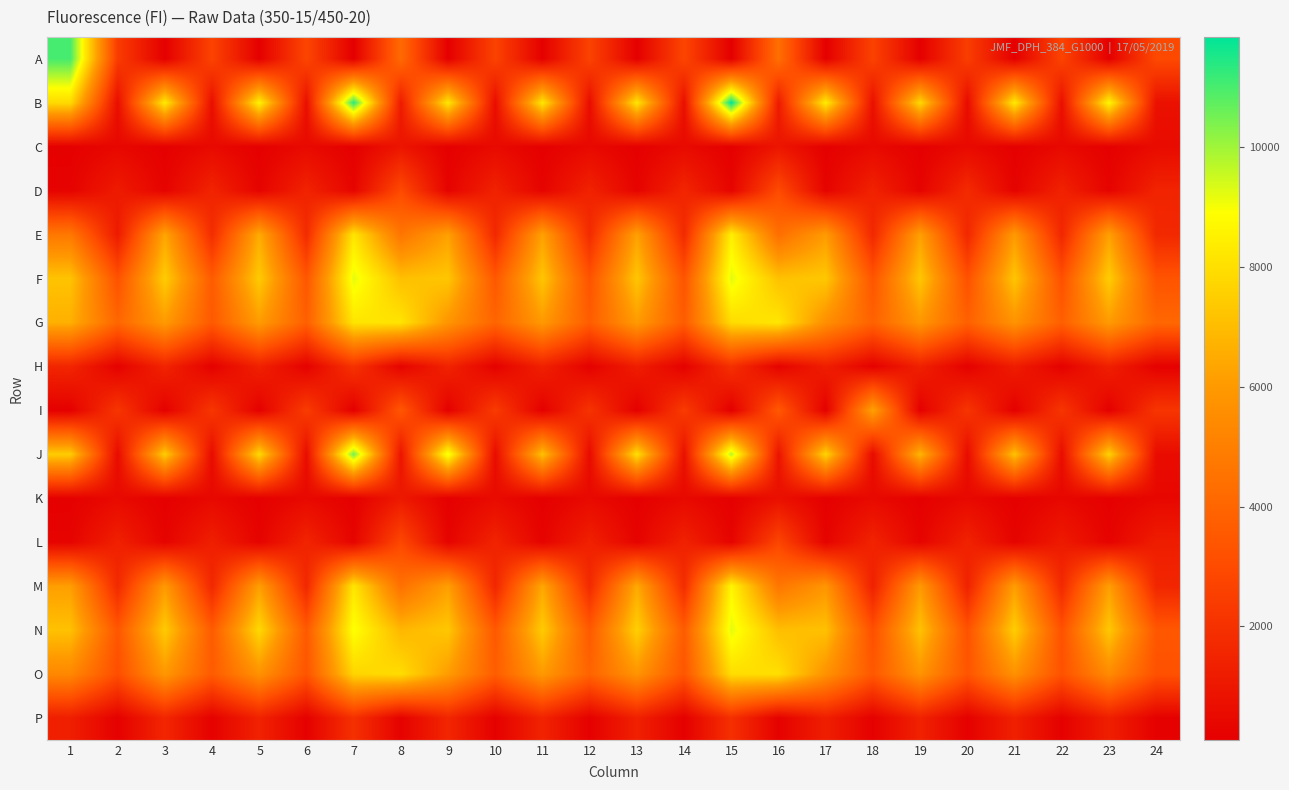

Reading left to right, transcribe all the data shown in this chart.

A: 1=11017	2=2419	3=143	4=2695	5=138	6=2776	7=112	8=4195	9=139	10=2667	11=161	12=2675	13=143	14=2781	15=118	16=4371	17=144	18=2654	19=141	20=2475	21=144	22=2707	23=145	24=2922
B: 1=7840	2=645	3=8322	4=668	5=8569	6=692	7=11340	8=1140	9=8204	10=641	11=8227	12=606	13=8191	14=700	15=11838	16=1129	17=8379	18=741	19=7814	20=537	21=8330	22=723	23=8674	24=773
C: 1=157	2=425	3=158	4=501	5=154	6=507	7=151	8=942	9=154	10=513	11=146	12=477	13=155	14=525	15=147	16=960	17=154	18=482	19=156	20=508	21=159	22=470	23=162	24=555
D: 1=251	2=1162	3=275	4=1499	5=282	6=1467	7=318	8=2959	9=275	10=1441	11=283	12=1449	13=271	14=1559	15=306	16=2996	17=279	18=1444	19=265	20=1741	21=251	22=1433	23=283	24=1490
E: 1=4731	2=1134	3=6369	4=1816	5=6524	6=1765	7=8180	8=4609	9=6213	10=1653	11=6242	12=1773	13=6225	14=1720	15=8442	16=4356	17=6044	18=1631	19=6205	20=1613	21=6019	22=1590	23=6211	24=1669
F: 1=7200	2=3242	3=7468	4=3606	5=7412	6=3421	7=9206	8=7104	9=7285	10=3476	11=7276	12=3298	13=7291	14=3325	15=9229	16=7151	17=7333	18=3369	19=7307	20=3206	21=7260	22=3197	23=7476	24=3334
G: 1=6657	2=4024	3=6036	4=3516	5=6075	6=3769	7=8165	8=8147	9=5835	10=3948	11=5994	12=3664	13=6037	14=3633	15=7895	16=8210	17=5614	18=3857	19=5890	20=3795	21=5775	22=3755	23=6049	24=4080
H: 1=1558	2=197	3=1498	4=178	5=1390	6=193	7=2063	8=262	9=1457	10=192	11=1378	12=189	13=1258	14=186	15=1960	16=252	17=1278	18=180	19=1362	20=177	21=1222	22=182	23=1334	24=174
I: 1=155	2=2181	3=159	4=2213	5=156	6=2429	7=111	8=3433	9=157	10=2392	11=157	12=2075	13=150	14=2391	15=109	16=3487	17=156	18=6262	19=150	20=2151	21=156	22=2175	23=153	24=2179
J: 1=7471	2=554	3=7488	4=555	5=7848	6=596	7=10497	8=900	9=9158	10=581	11=7147	12=536	13=8022	14=752	15=9746	16=887	17=7700	18=550	19=6826	20=557	21=7195	22=616	23=7623	24=582
K: 1=164	2=501	3=162	4=461	5=161	6=470	7=155	8=1077	9=160	10=547	11=156	12=492	13=155	14=481	15=157	16=731	17=160	18=494	19=160	20=478	21=157	22=416	23=163	24=411
L: 1=273	2=1374	3=266	4=1319	5=262	6=1513	7=296	8=2874	9=276	10=1494	11=263	12=1381	13=269	14=1427	15=294	16=2780	17=260	18=1485	19=292	20=1440	21=271	22=1141	23=257	24=1232
M: 1=6147	2=1702	3=6009	4=1621	5=6155	6=1624	7=8198	8=4424	9=6179	10=1588	11=6417	12=1713	13=6481	14=1817	15=8629	16=4640	17=5857	18=1360	19=6000	20=1408	21=6115	22=1688	23=6160	24=1579
N: 1=7144	2=3428	3=7412	4=3612	5=7809	6=3550	7=8950	8=6852	9=7310	10=3501	11=7432	12=3556	13=7567	14=3620	15=9213	16=7063	17=7131	18=3154	19=7171	20=3249	21=7490	22=3237	23=7331	24=3462
O: 1=5339	2=3103	3=5936	4=3594	5=5739	6=3365	7=7705	8=7938	9=6093	10=3682	11=6006	12=3936	13=5822	14=3384	15=7937	16=8018	17=5737	18=3484	19=5790	20=3360	21=5703	22=3244	23=5460	24=3219
P: 1=1303	2=181	3=1575	4=191	5=1435	6=186	7=1975	8=227	9=1575	10=178	11=1481	12=166	13=1376	14=161	15=1945	16=209	17=1292	18=181	19=1425	20=180	21=1364	22=177	23=1301	24=176